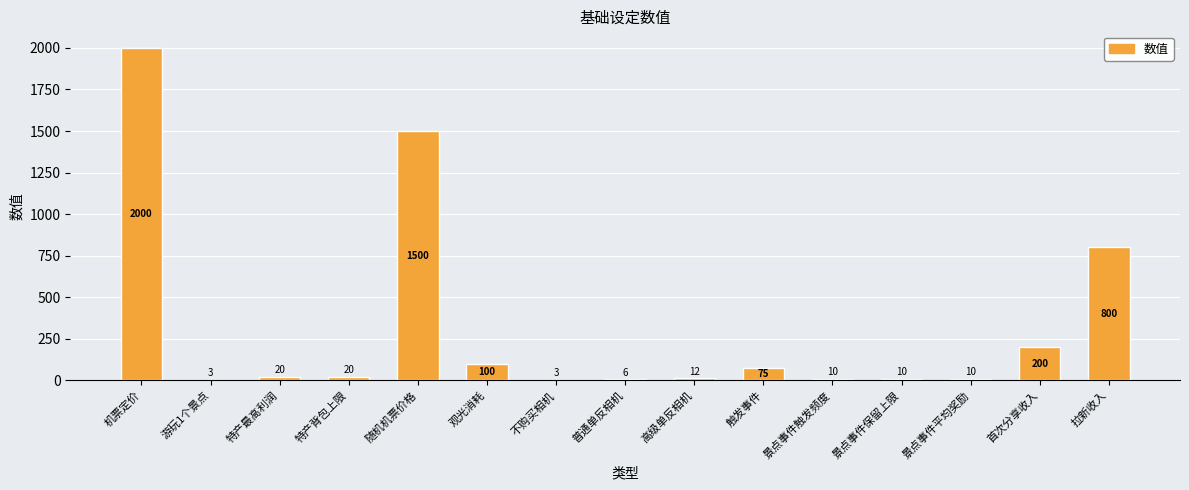

How many data points does each series have?

15